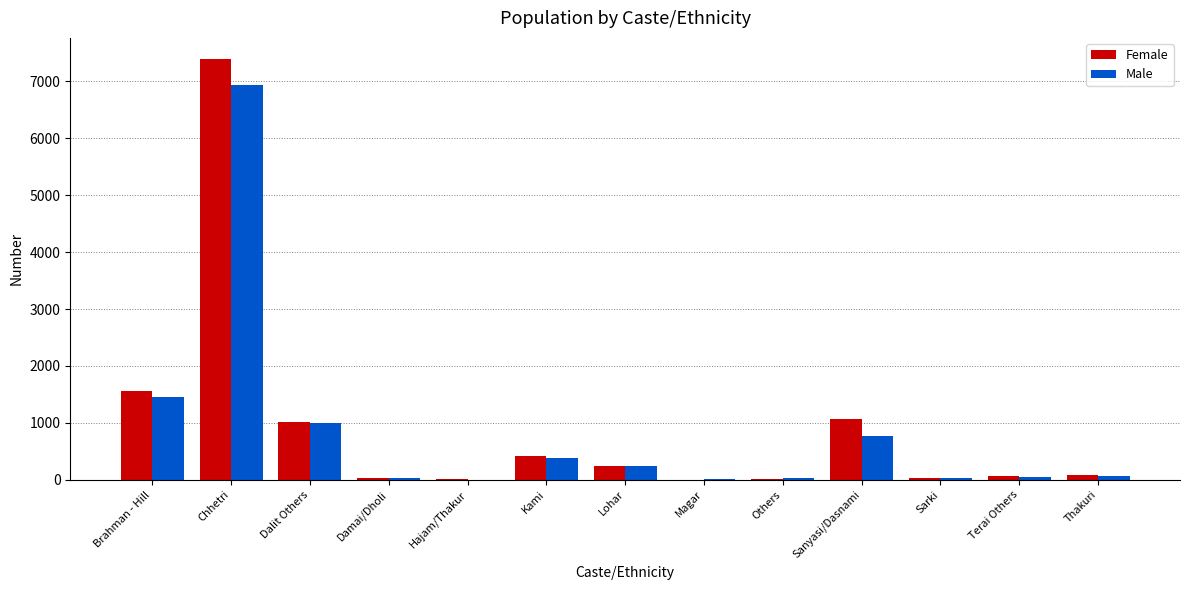

What are all the series names shown in the legend?

Female, Male